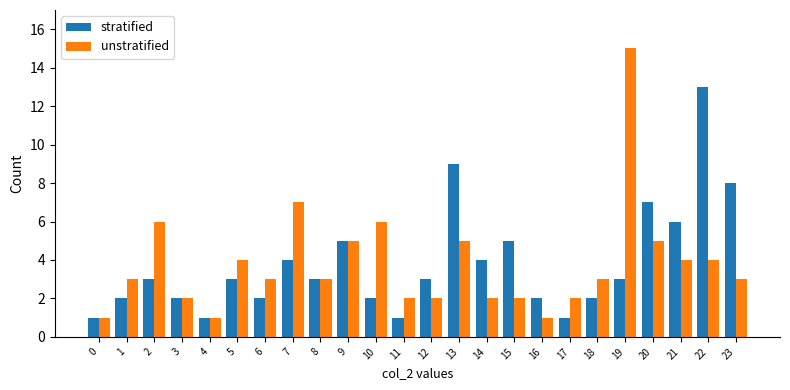

What value does the stratified series have at 23, to the nearest 10?

10